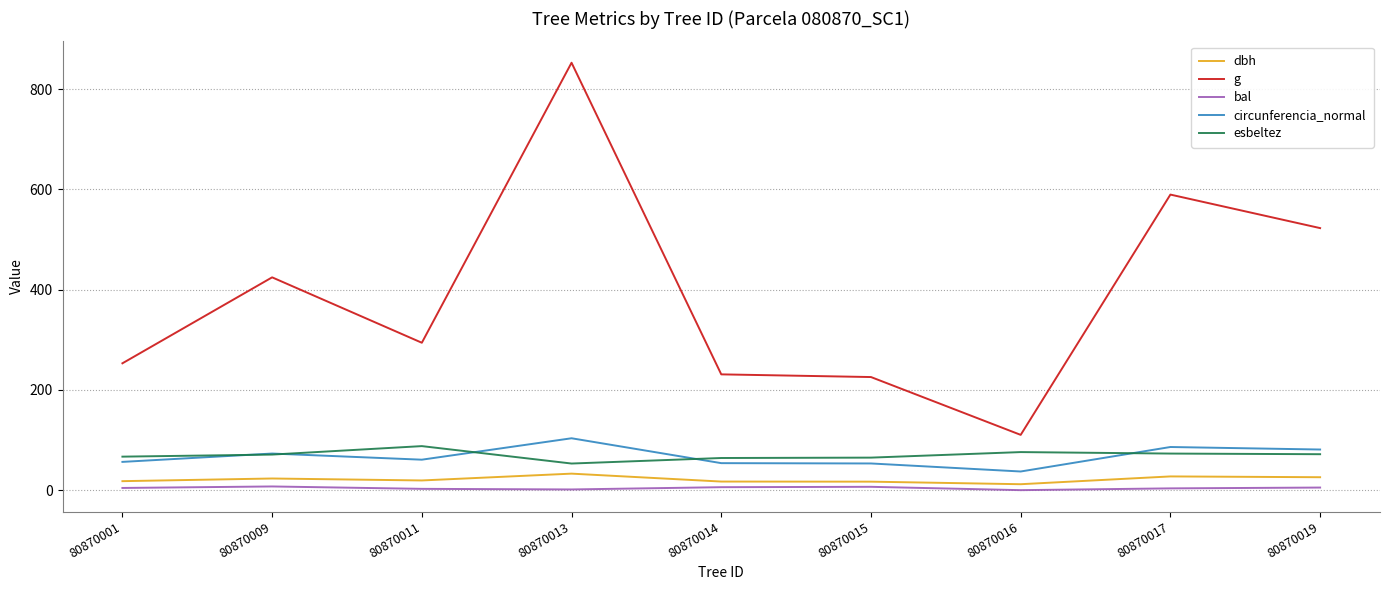

True or false: dbh and circunferencia_normal intersect in this chart.

False